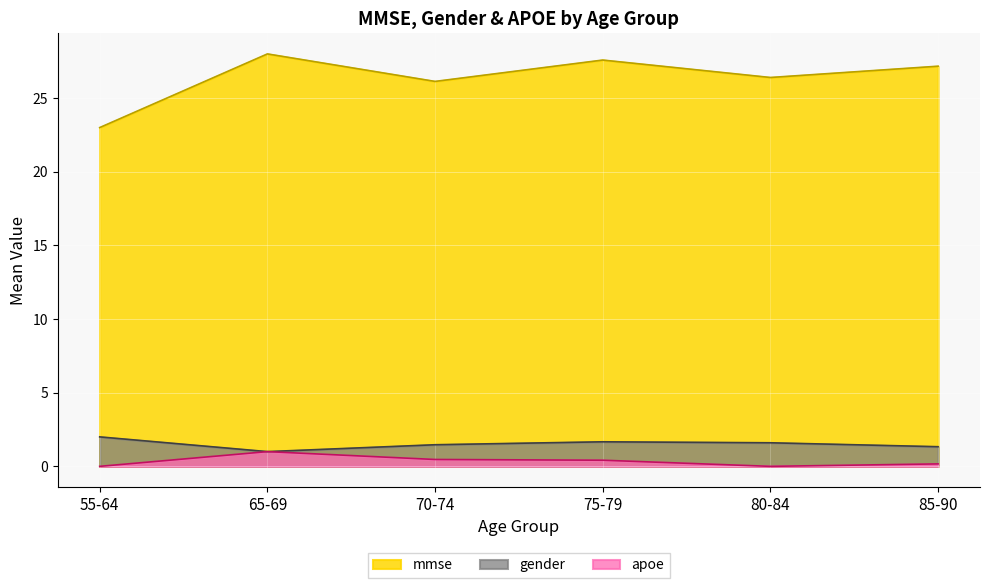

Does the chart display data point markers on the line(s)?

No